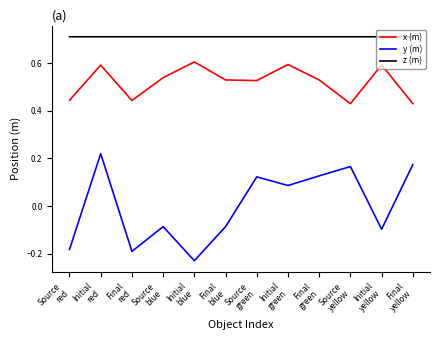

Which series has the largest range (max minus min)?

y (m)